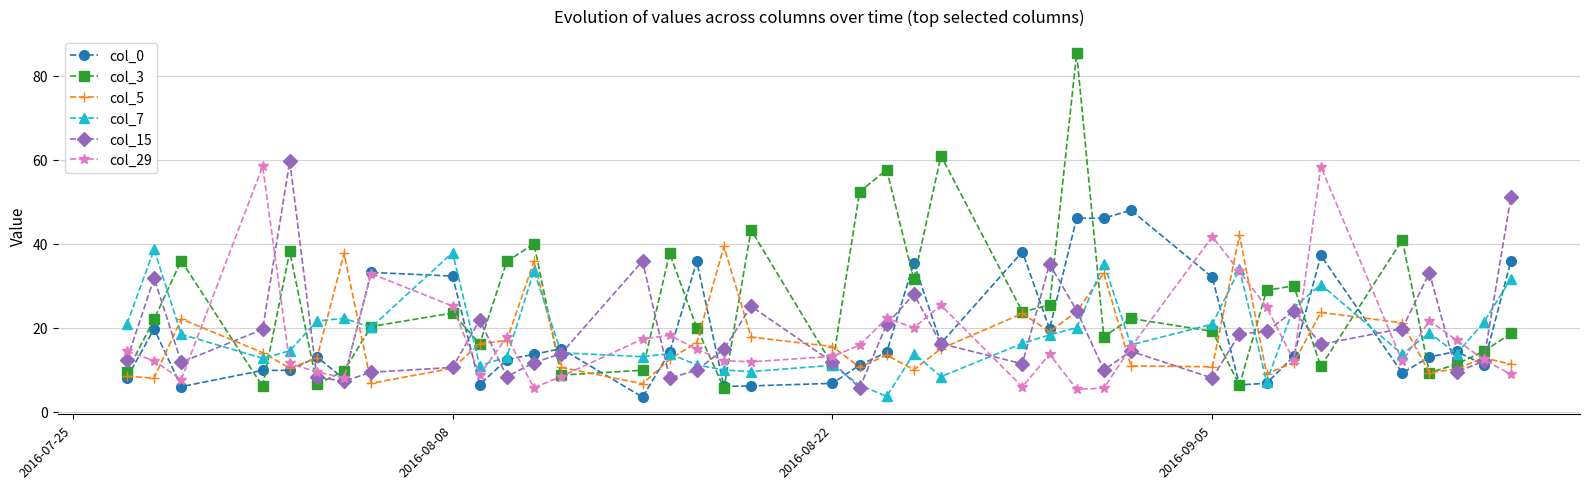

What is the smallest value displayed?

3.5